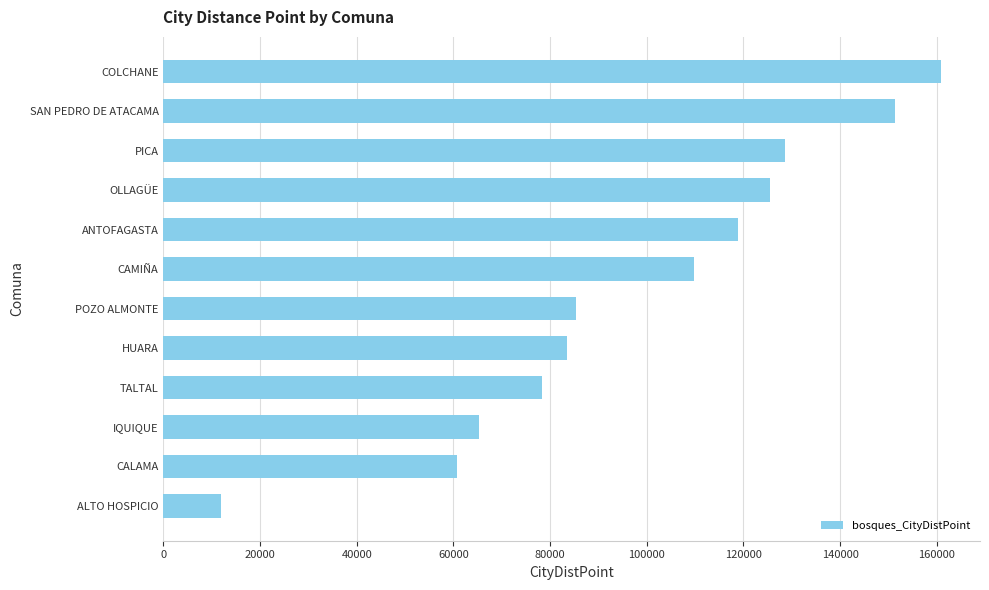

List the labels in order of value, largest first.

COLCHANE, SAN PEDRO DE ATACAMA, PICA, OLLAGÜE, ANTOFAGASTA, CAMIÑA, POZO ALMONTE, HUARA, TALTAL, IQUIQUE, CALAMA, ALTO HOSPICIO